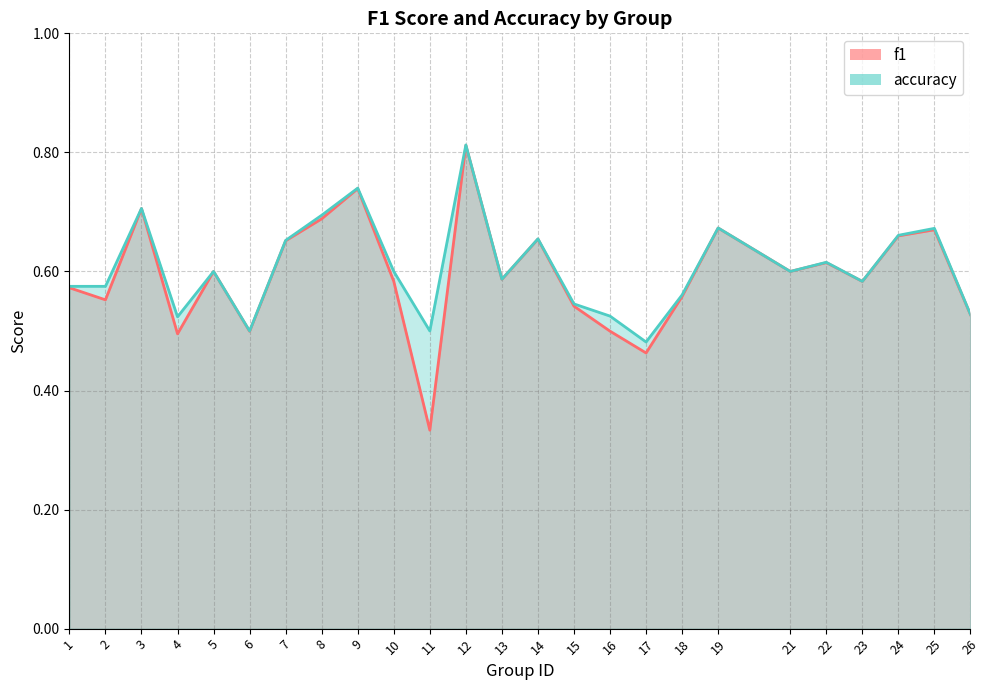

What is the sum of the accuracy values at 8 and 5?

1.3